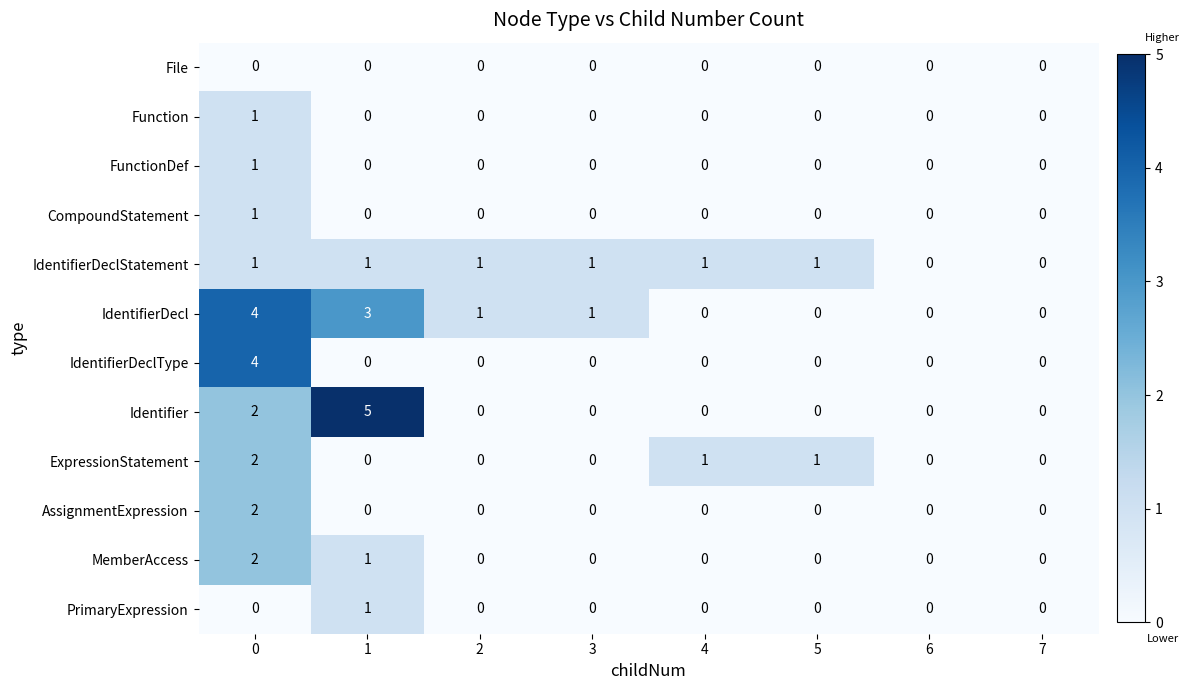

How many series are shown in this chart?

12